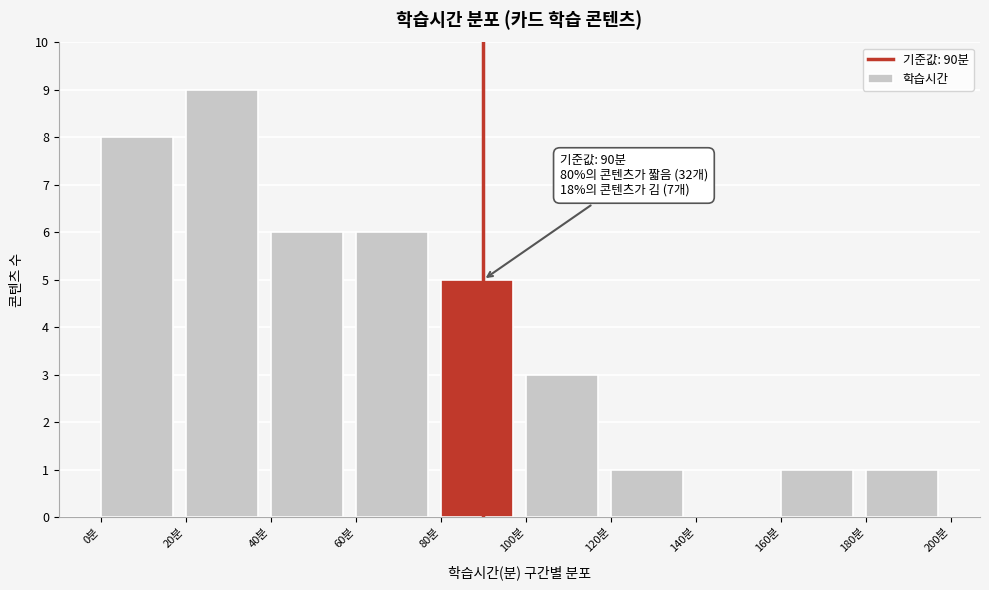

Over which range of the x-axis is the bar tallest?

20 to 40